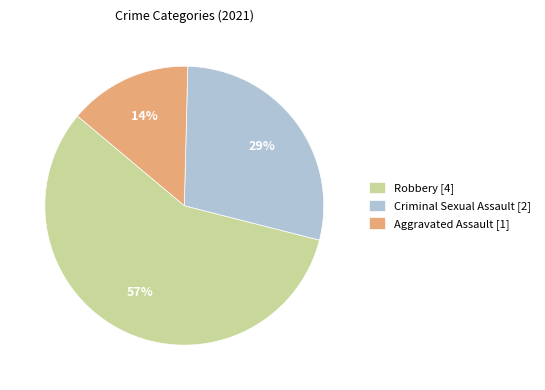

To the nearest percent, what is the average slice percentage?

33%